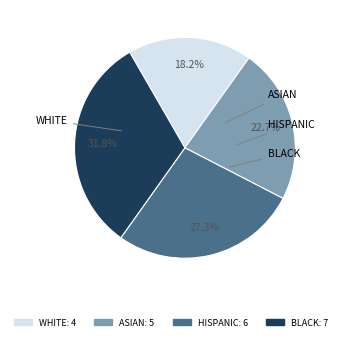

How many segments does this pie chart have?

4